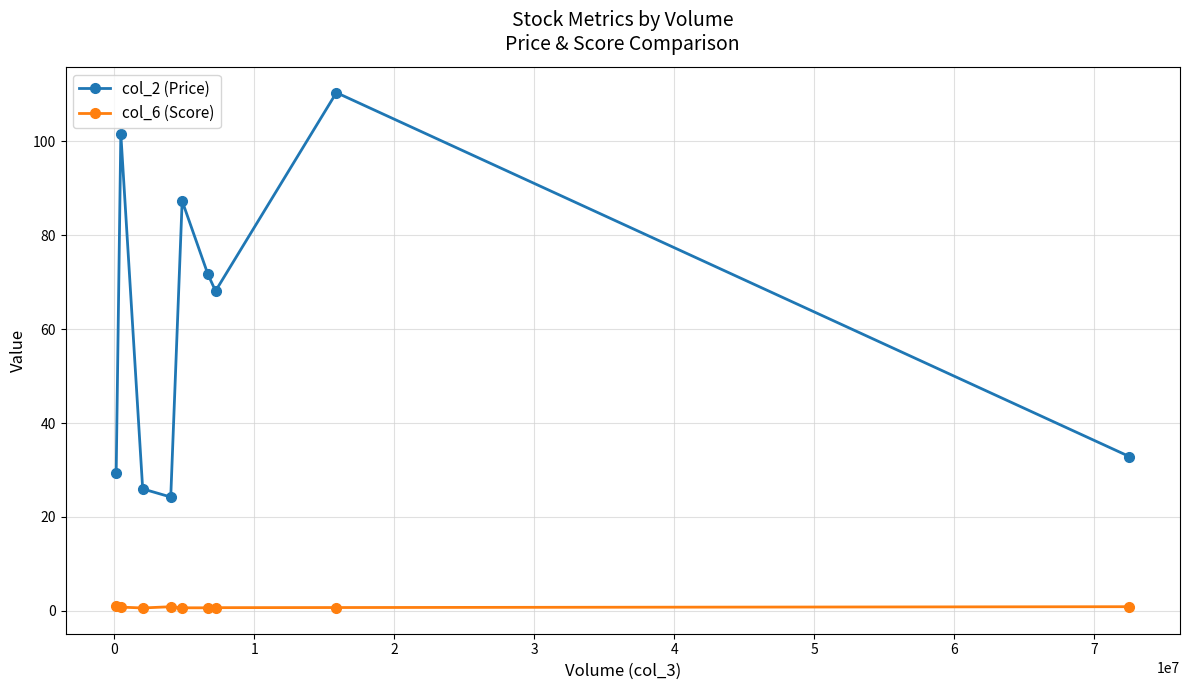

Does the chart have visible grid lines?

Yes